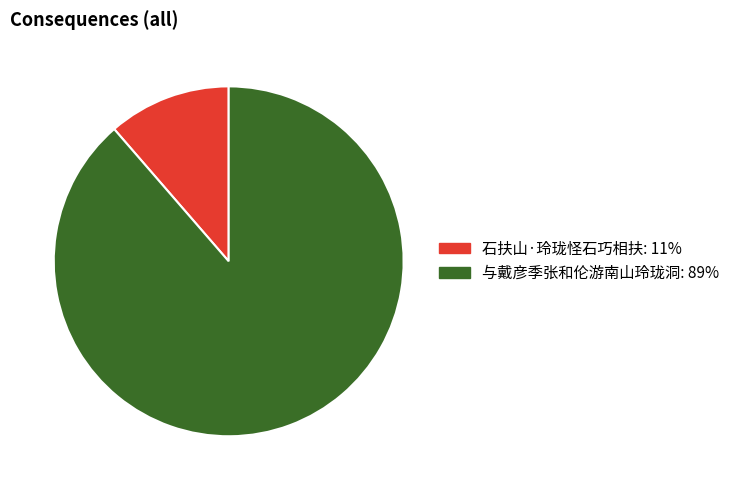

Does any single category account for the majority?

Yes